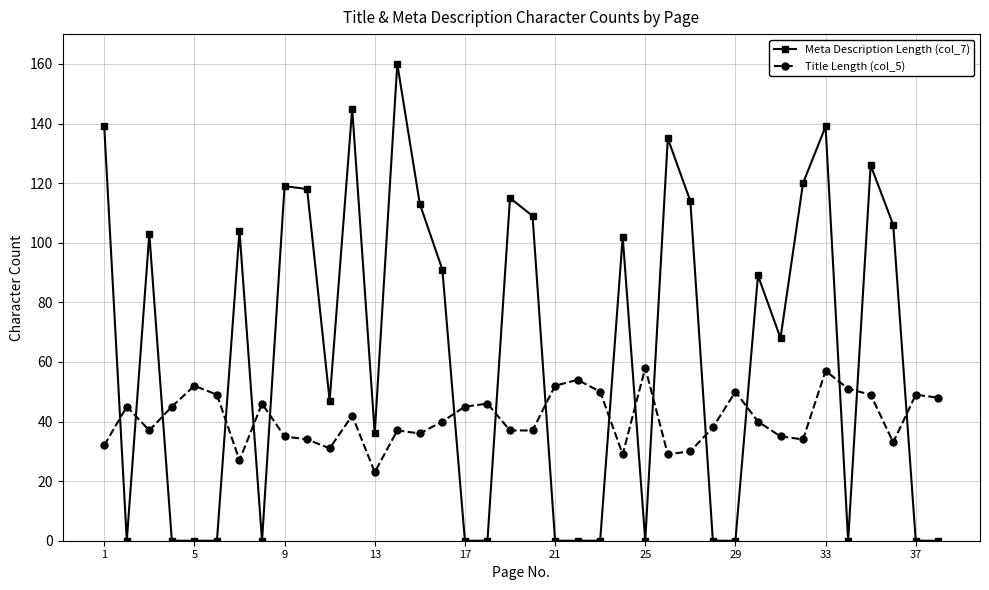

What is the difference between the second highest and second lowest values in the Title Length (col_5) series?

30